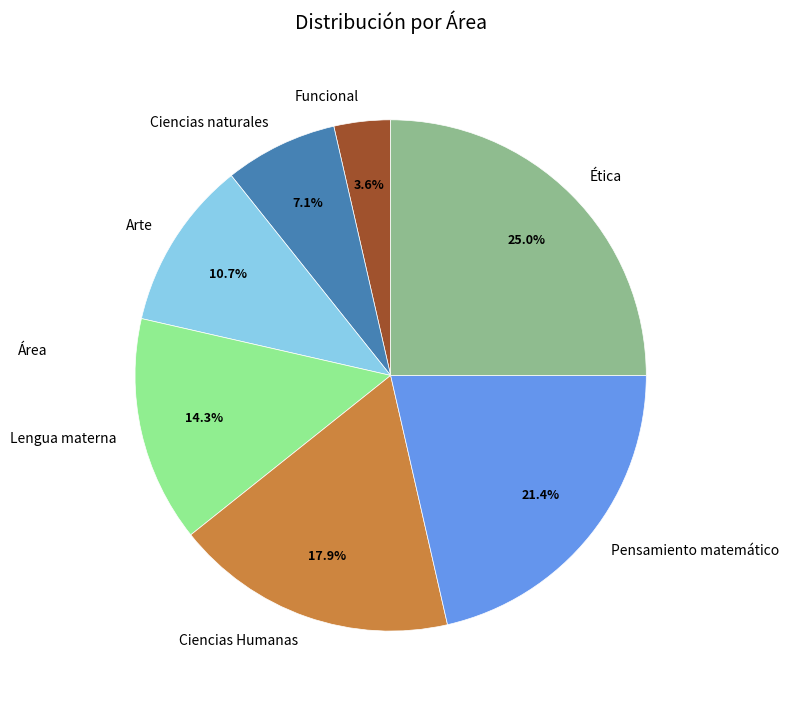

Which has a higher value, Ciencias naturales or Ética?

Ética